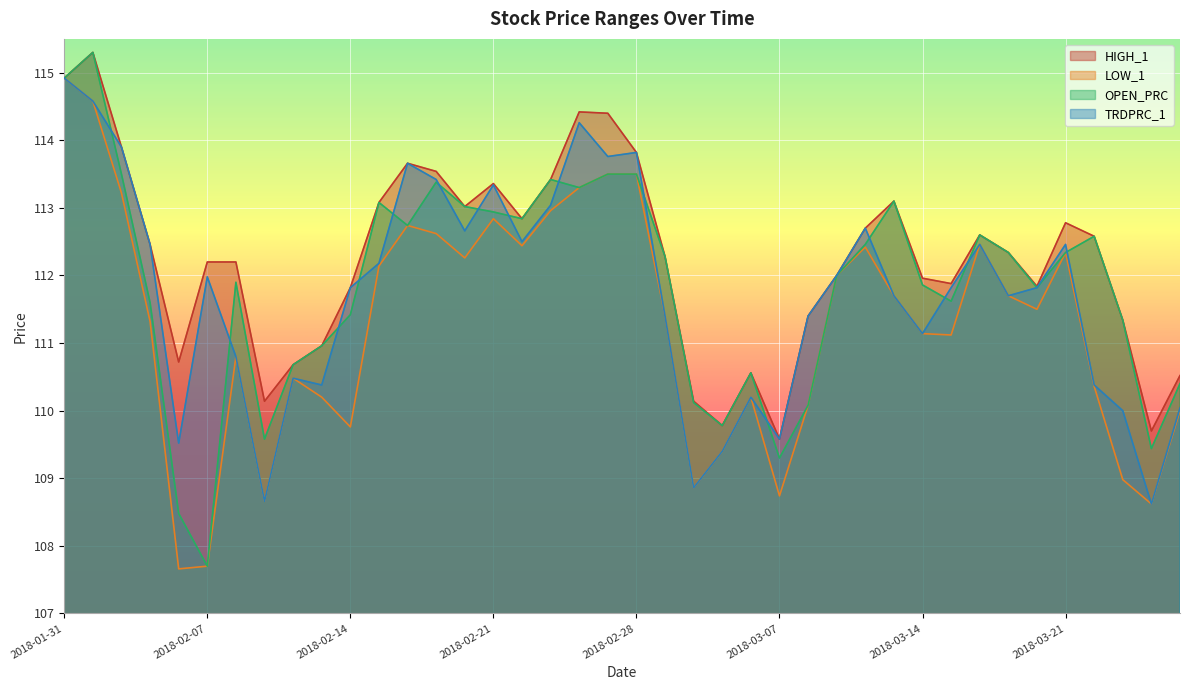

Reading right to left, transcribe all the data shown in this chart.

HIGH_1: 2018-03-27=110.5	2018-03-26=109.7	2018-03-23=111.3	2018-03-22=112.6	2018-03-21=112.8	2018-03-20=111.8	2018-03-19=112.3	2018-03-16=112.6	2018-03-15=111.9	2018-03-14=112.0	2018-03-13=113.1	2018-03-12=112.7	2018-03-09=112.0	2018-03-08=111.4	2018-03-07=109.6	2018-03-06=110.6	2018-03-05=109.8	2018-03-02=110.1	2018-03-01=112.3	2018-02-28=113.8	2018-02-27=114.4	2018-02-26=114.4	2018-02-23=113.4	2018-02-22=112.8	2018-02-21=113.4	2018-02-20=113.0	2018-02-19=113.5	2018-02-16=113.7	2018-02-15=113.1	2018-02-14=111.8	2018-02-13=111.0	2018-02-12=110.7	2018-02-09=110.1	2018-02-08=112.2	2018-02-07=112.2	2018-02-06=110.7	2018-02-05=112.5	2018-02-02=113.9	2018-02-01=115.3	2018-01-31=114.9
LOW_1: 2018-03-27=110.0	2018-03-26=108.6	2018-03-23=109.0	2018-03-22=110.4	2018-03-21=112.3	2018-03-20=111.5	2018-03-19=111.7	2018-03-16=112.5	2018-03-15=111.1	2018-03-14=111.1	2018-03-13=111.7	2018-03-12=112.4	2018-03-09=112.0	2018-03-08=110.1	2018-03-07=108.7	2018-03-06=110.2	2018-03-05=109.4	2018-03-02=108.9	2018-03-01=111.4	2018-02-28=113.5	2018-02-27=113.5	2018-02-26=113.3	2018-02-23=113.0	2018-02-22=112.4	2018-02-21=112.8	2018-02-20=112.3	2018-02-19=112.6	2018-02-16=112.7	2018-02-15=112.1	2018-02-14=109.8	2018-02-13=110.2	2018-02-12=110.5	2018-02-09=108.7	2018-02-08=110.8	2018-02-07=107.7	2018-02-06=107.7	2018-02-05=111.3	2018-02-02=113.2	2018-02-01=114.6	2018-01-31=114.9
OPEN_PRC: 2018-03-27=110.4	2018-03-26=109.4	2018-03-23=111.3	2018-03-22=112.6	2018-03-21=112.3	2018-03-20=111.8	2018-03-19=112.3	2018-03-16=112.6	2018-03-15=111.6	2018-03-14=111.9	2018-03-13=113.1	2018-03-12=112.5	2018-03-09=112.0	2018-03-08=110.1	2018-03-07=109.3	2018-03-06=110.6	2018-03-05=109.8	2018-03-02=110.1	2018-03-01=112.3	2018-02-28=113.5	2018-02-27=113.5	2018-02-26=113.3	2018-02-23=113.4	2018-02-22=112.8	2018-02-21=112.9	2018-02-20=113.0	2018-02-19=113.4	2018-02-16=112.7	2018-02-15=113.1	2018-02-14=111.4	2018-02-13=111.0	2018-02-12=110.7	2018-02-09=109.6	2018-02-08=111.9	2018-02-07=107.7	2018-02-06=108.5	2018-02-05=111.6	2018-02-02=113.5	2018-02-01=115.3	2018-01-31=114.9
TRDPRC_1: 2018-03-27=110.0	2018-03-26=108.6	2018-03-23=110.0	2018-03-22=110.4	2018-03-21=112.5	2018-03-20=111.8	2018-03-19=111.7	2018-03-16=112.5	2018-03-15=111.8	2018-03-14=111.1	2018-03-13=111.7	2018-03-12=112.7	2018-03-09=112.0	2018-03-08=111.4	2018-03-07=109.6	2018-03-06=110.2	2018-03-05=109.4	2018-03-02=108.9	2018-03-01=111.4	2018-02-28=113.8	2018-02-27=113.8	2018-02-26=114.3	2018-02-23=113.0	2018-02-22=112.5	2018-02-21=113.3	2018-02-20=112.7	2018-02-19=113.4	2018-02-16=113.7	2018-02-15=112.2	2018-02-14=111.8	2018-02-13=110.4	2018-02-12=110.5	2018-02-09=108.7	2018-02-08=110.8	2018-02-07=112.0	2018-02-06=109.5	2018-02-05=112.5	2018-02-02=113.9	2018-02-01=114.6	2018-01-31=114.9